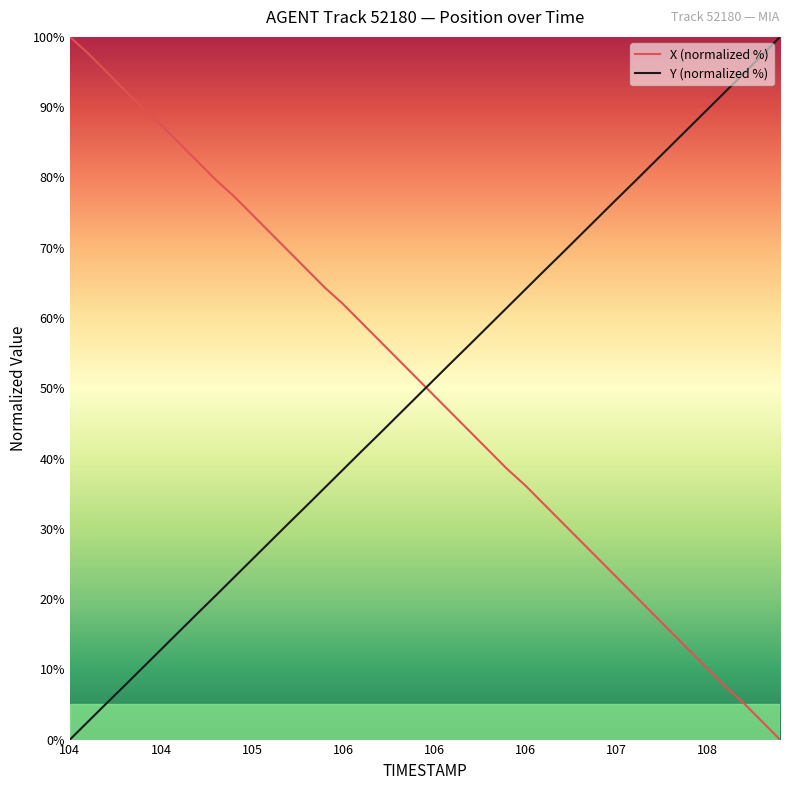

What is the average value of the X (normalized %) series?

50.2